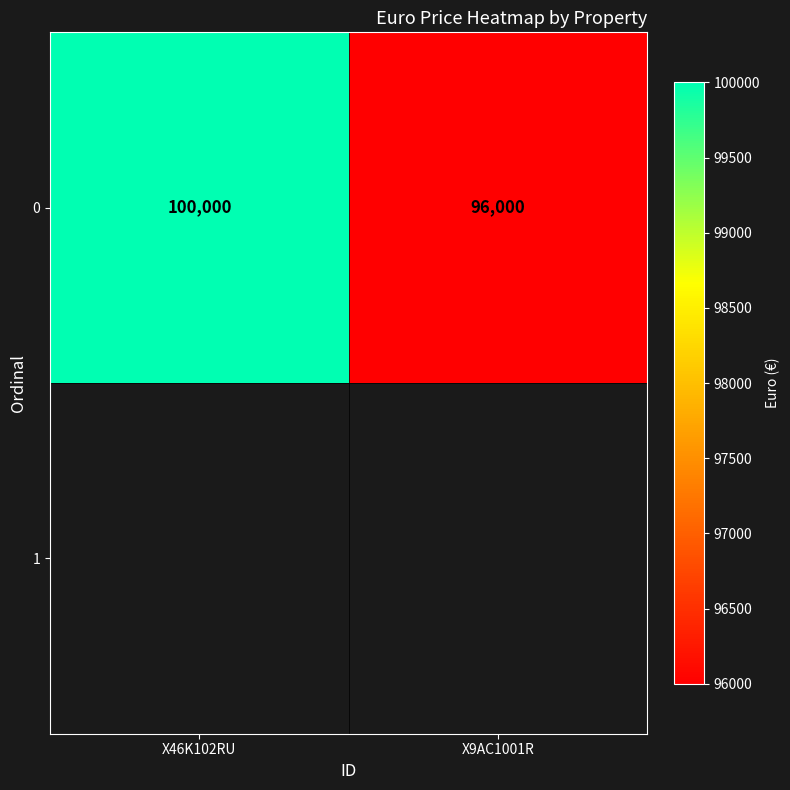

At which label is the value closest to 98000?

X46K102RU